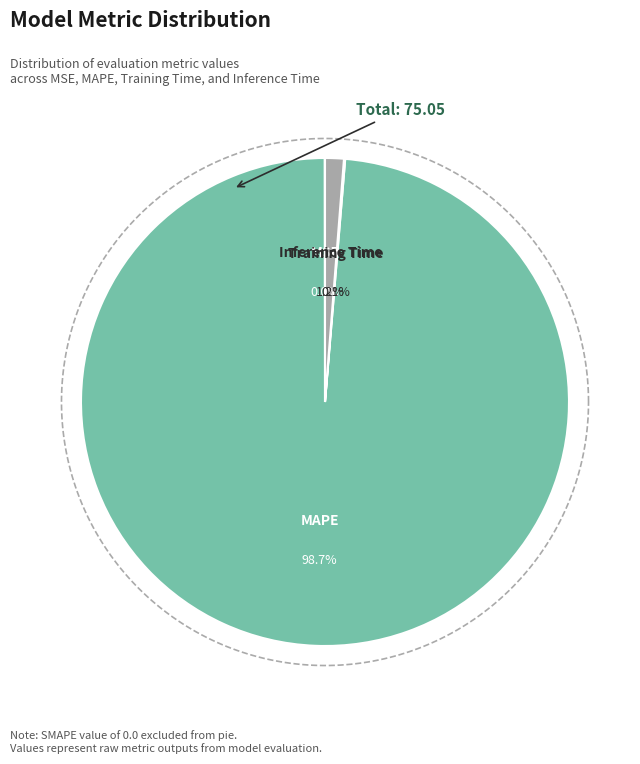

What is the largest slice in the pie chart?

MAPE